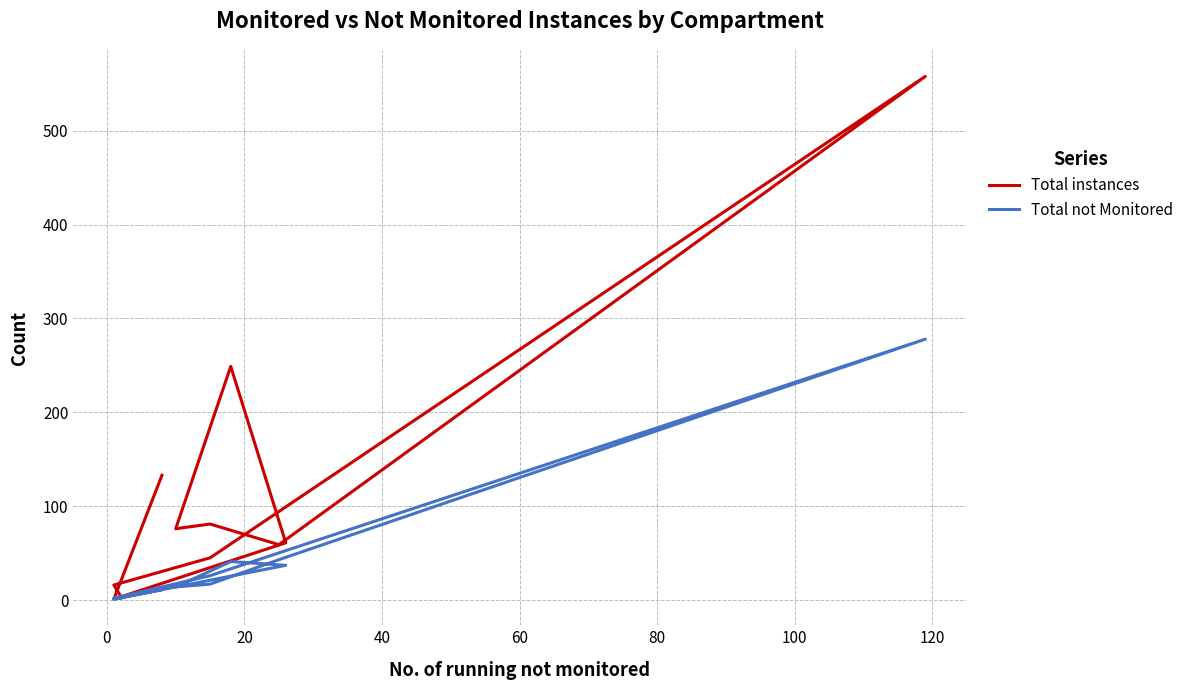

What is the label of the 8th point from the left?

120